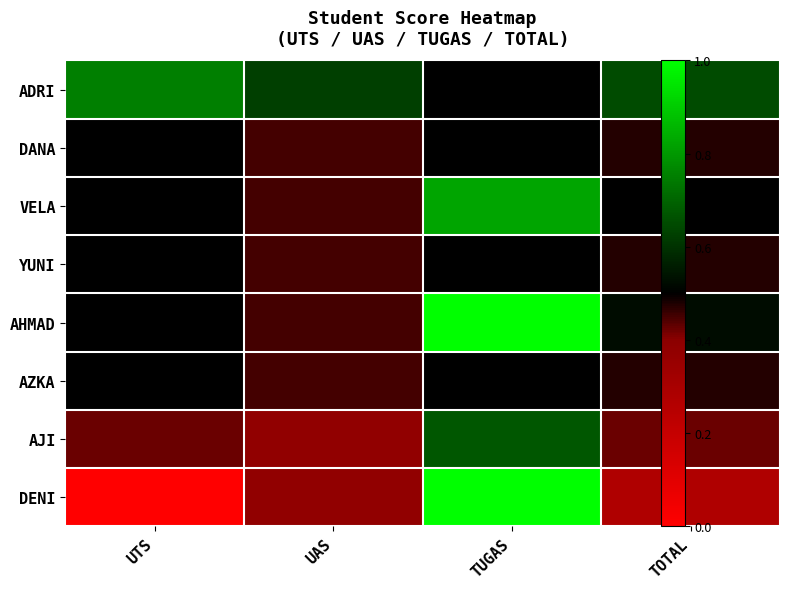

Reading right to left, transcribe all the data shown in this chart.

ADRI: TOTAL=86	TUGAS=80	UAS=85	UTS=90
DANA: TOTAL=79	TUGAS=80	UAS=78	UTS=80
VELA: TOTAL=80	TUGAS=93	UAS=78	UTS=80
YUNI: TOTAL=79	TUGAS=80	UAS=78	UTS=80
AHMAD: TOTAL=81	TUGAS=100	UAS=78	UTS=80
AZKA: TOTAL=79	TUGAS=80	UAS=78	UTS=80
AJI: TOTAL=77	TUGAS=87	UAS=75	UTS=77
DENI: TOTAL=71	TUGAS=100	UAS=75	UTS=60